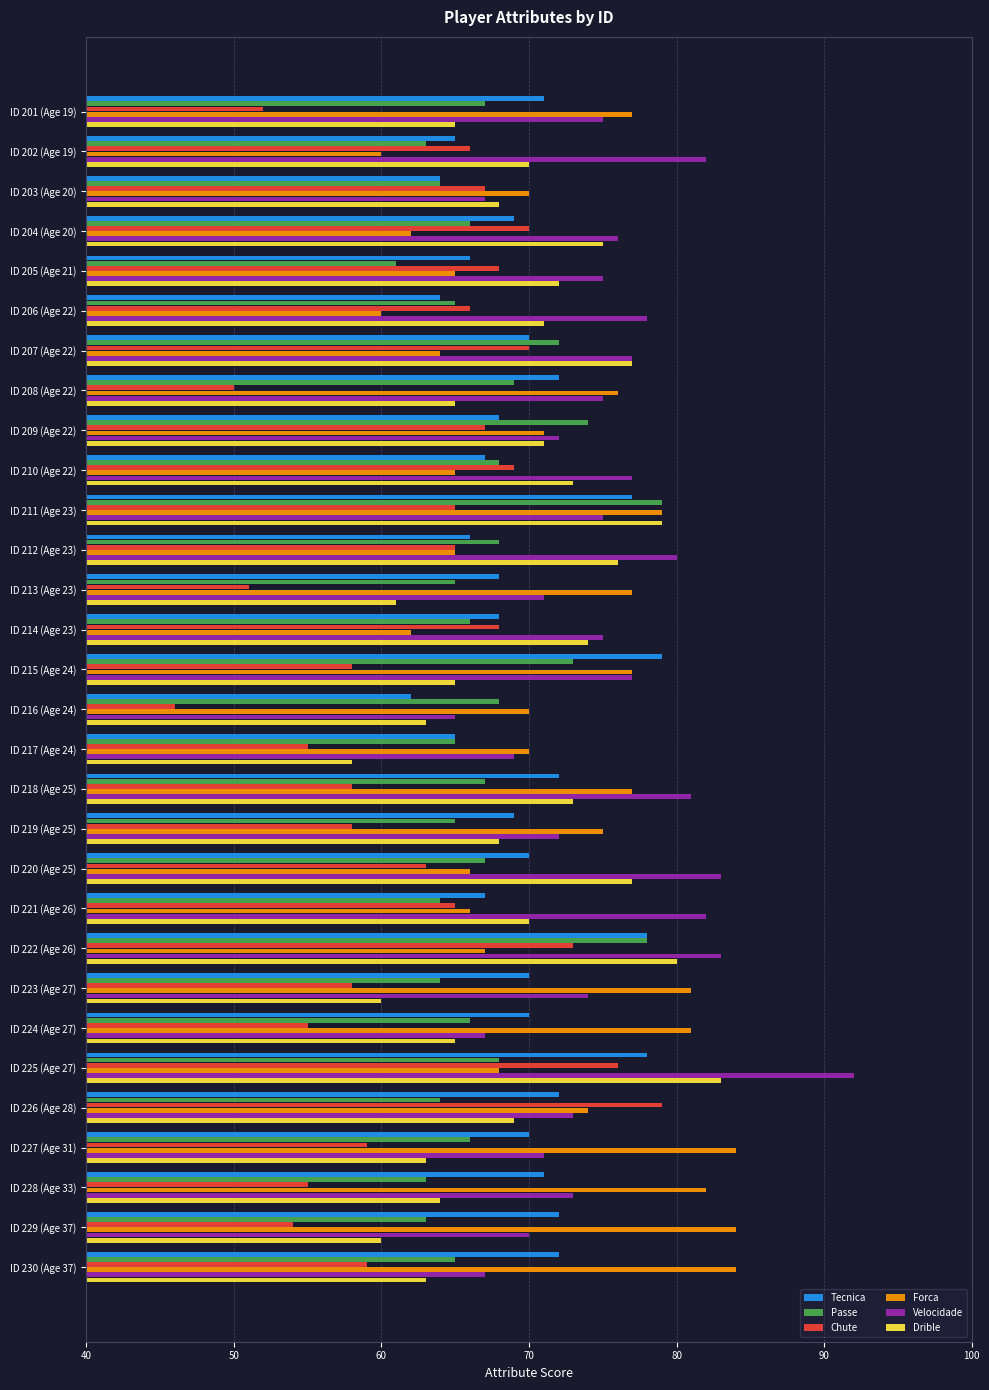

Which series has the largest range (max minus min)?

Chute